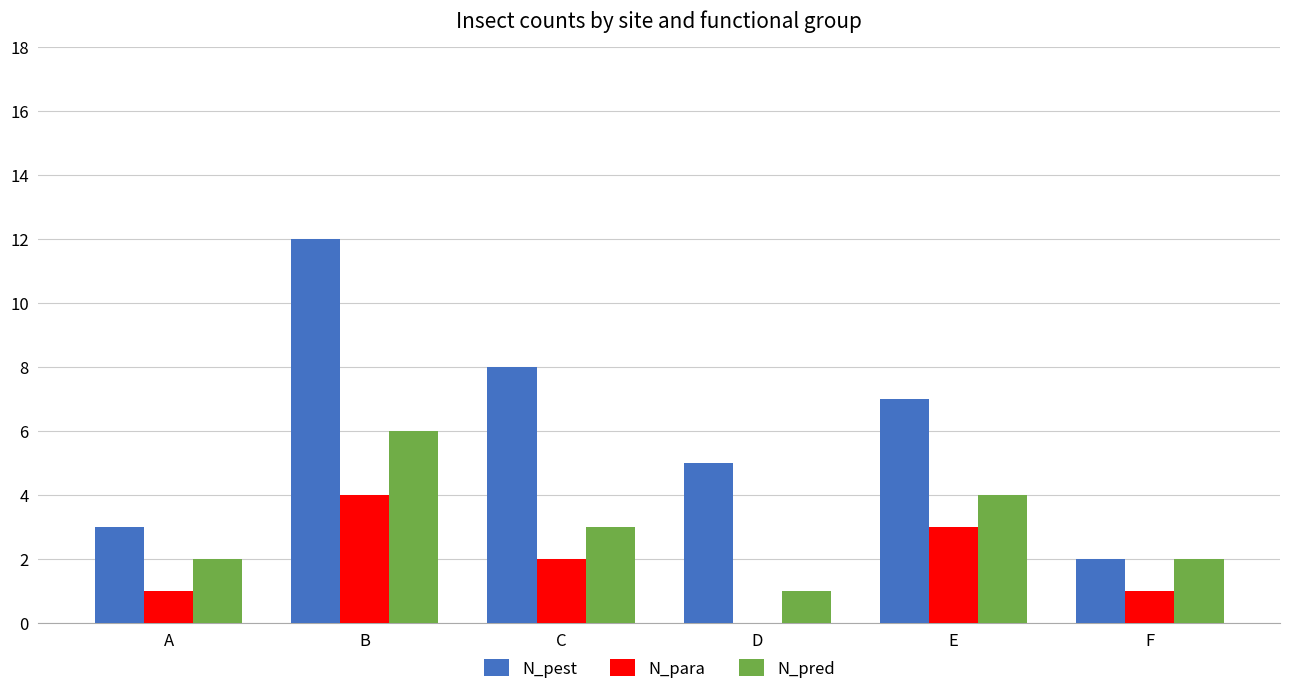

The value of N_para at B is 6. True or false?

False